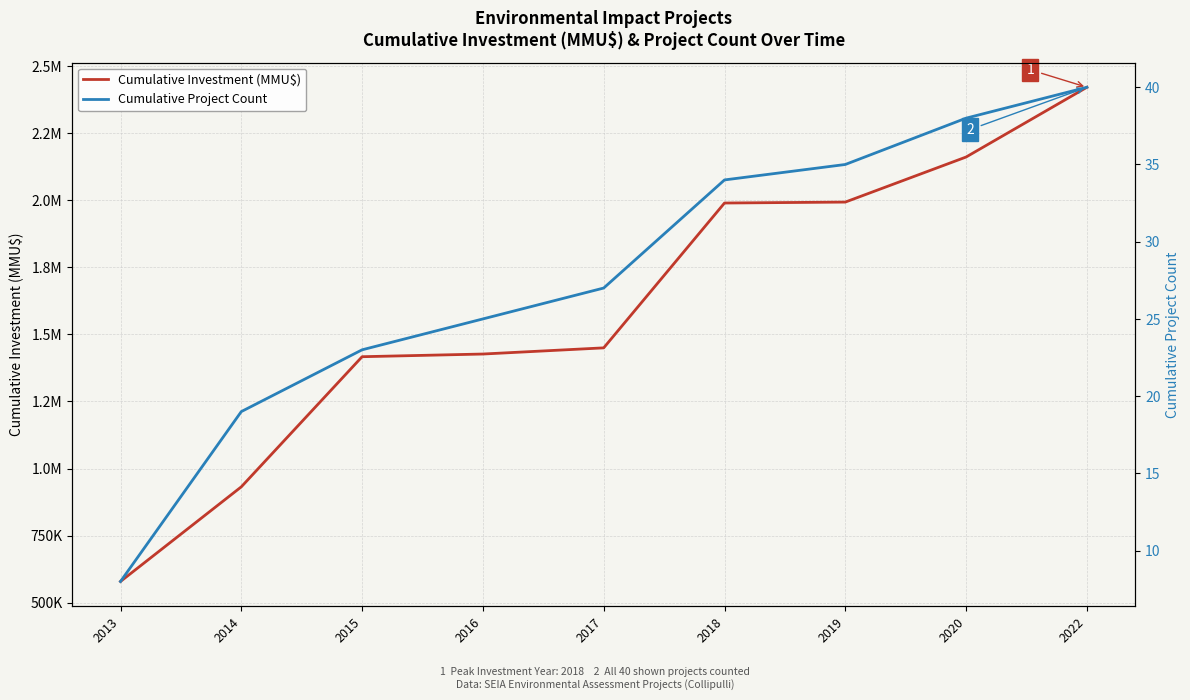

What is the total value across all series at 2016?

1426790